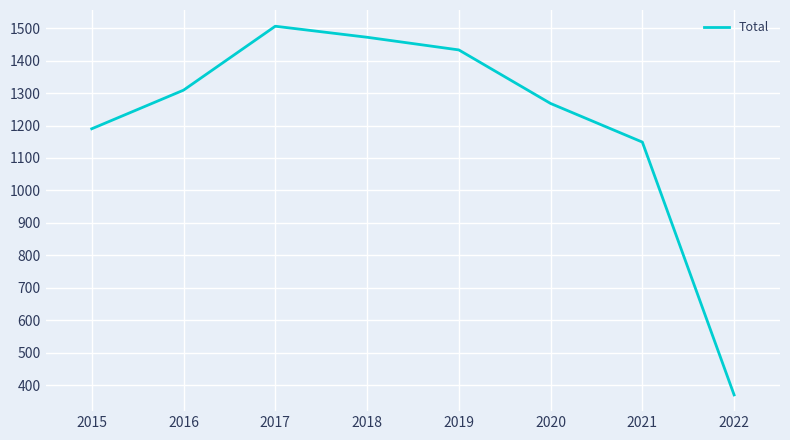

What is the difference between the second highest and minimum values?

1102